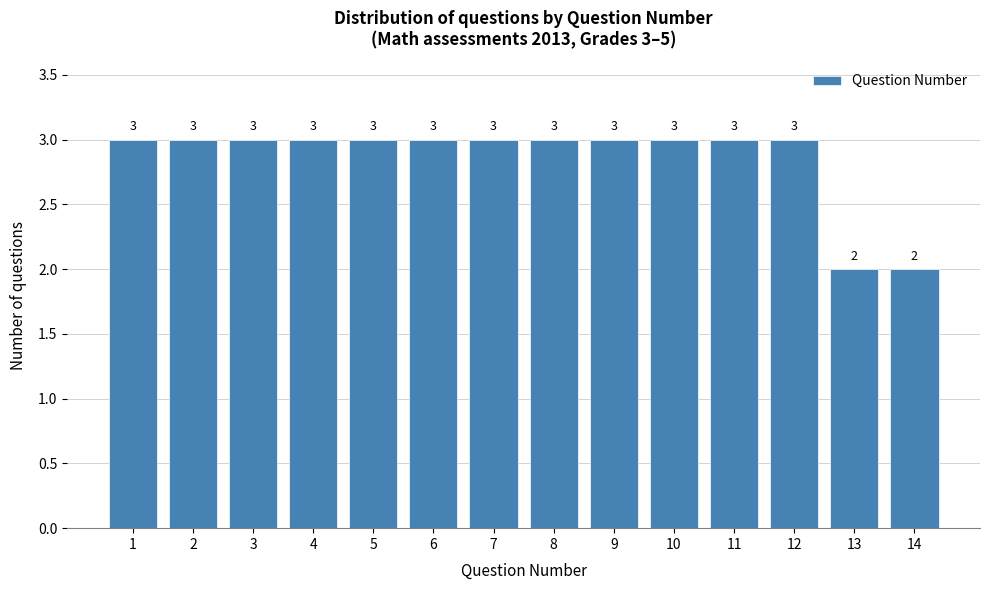

Reading left to right, transcribe all the data shown in this chart.

1=3	2=3	3=3	4=3	5=3	6=3	7=3	8=3	9=3	10=3	11=3	12=3	13=2	14=2